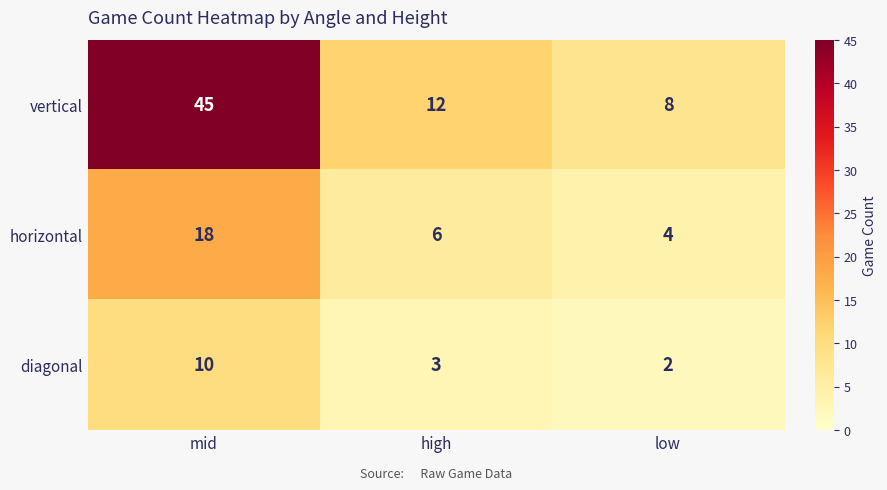

What is the maximum value for horizontal?

18